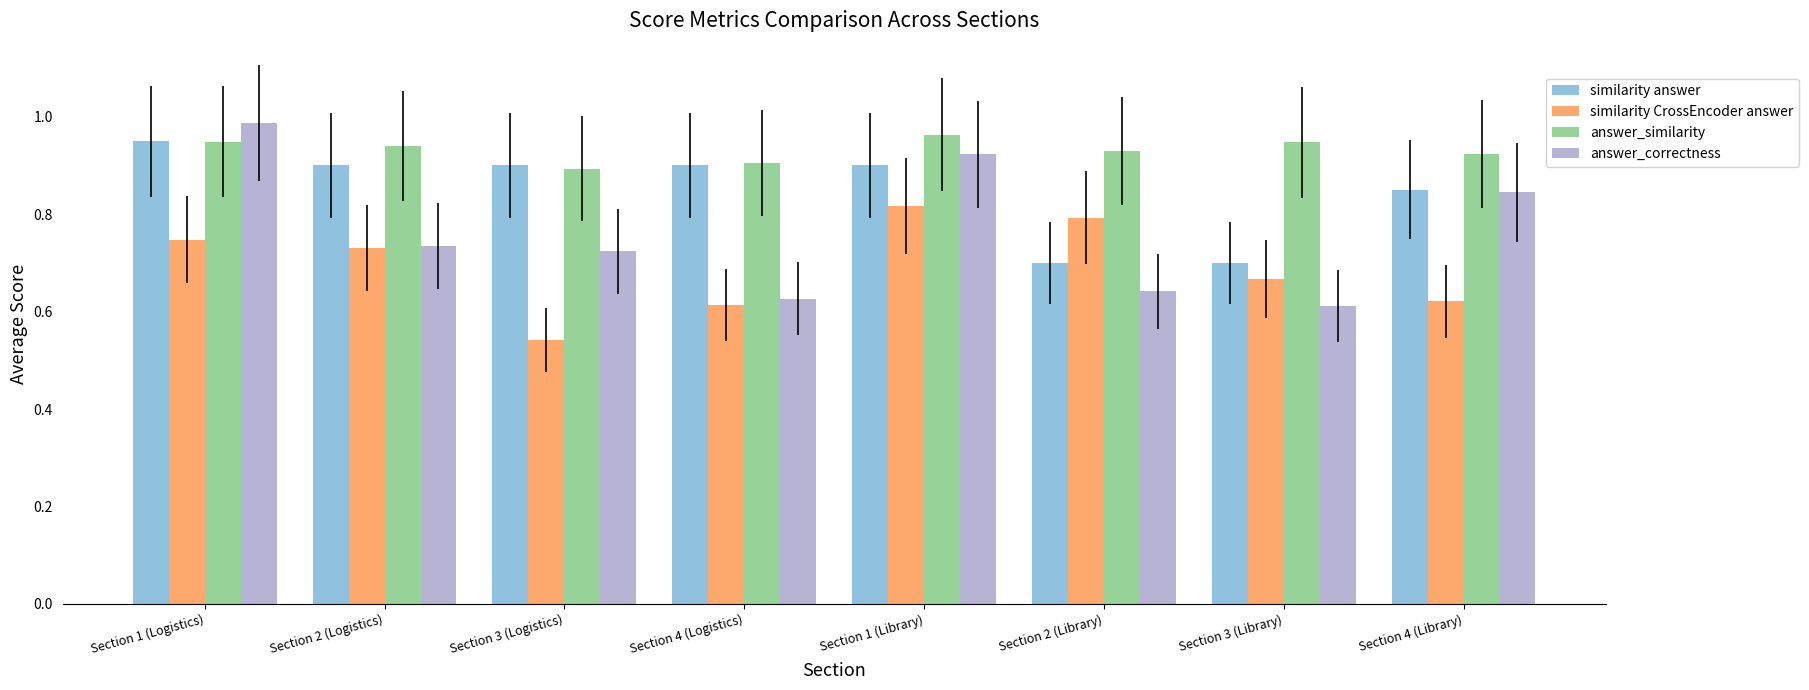

Rank the series by their average value, from lowest to highest.

similarity CrossEncoder answer, answer_correctness, similarity answer, answer_similarity